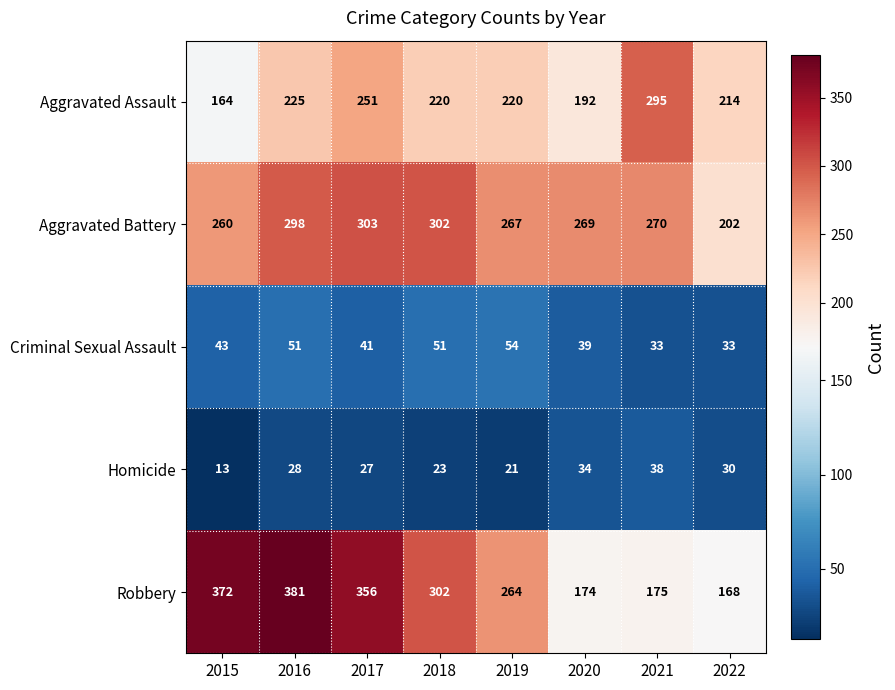

What is the difference between the maximum and minimum values in the Aggravated Assault series?

131